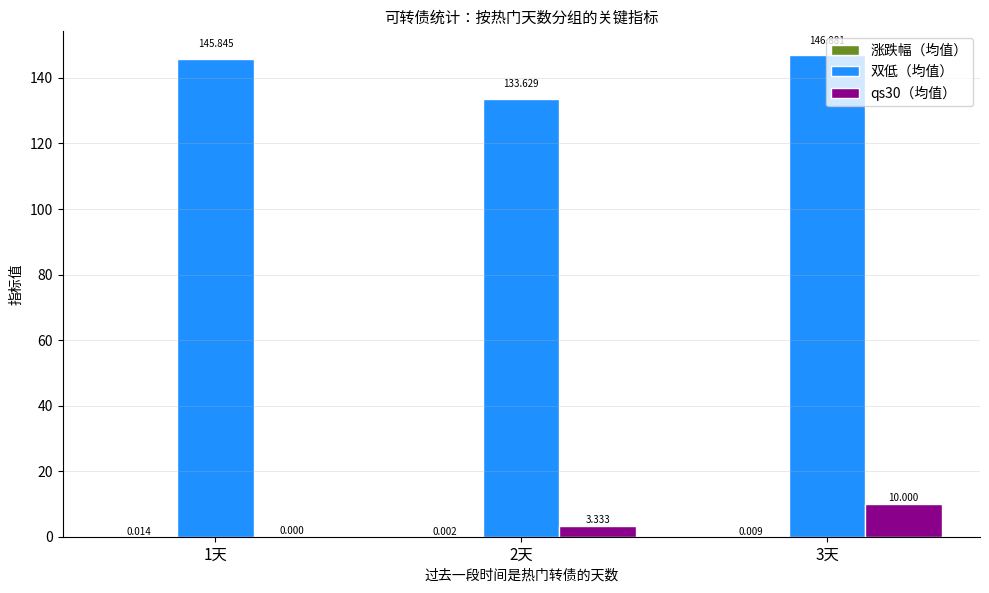

Which series has the largest total across all categories?

双低（均值）